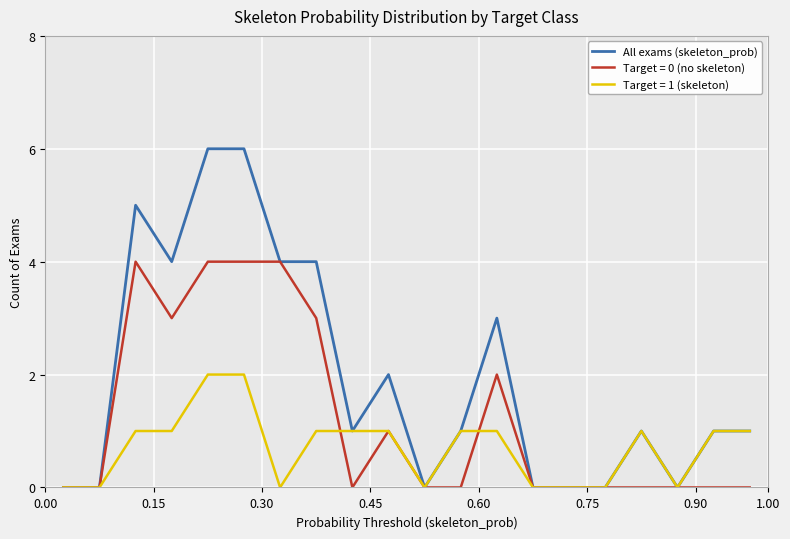

Which series has the largest range (max minus min)?

All exams (skeleton_prob)